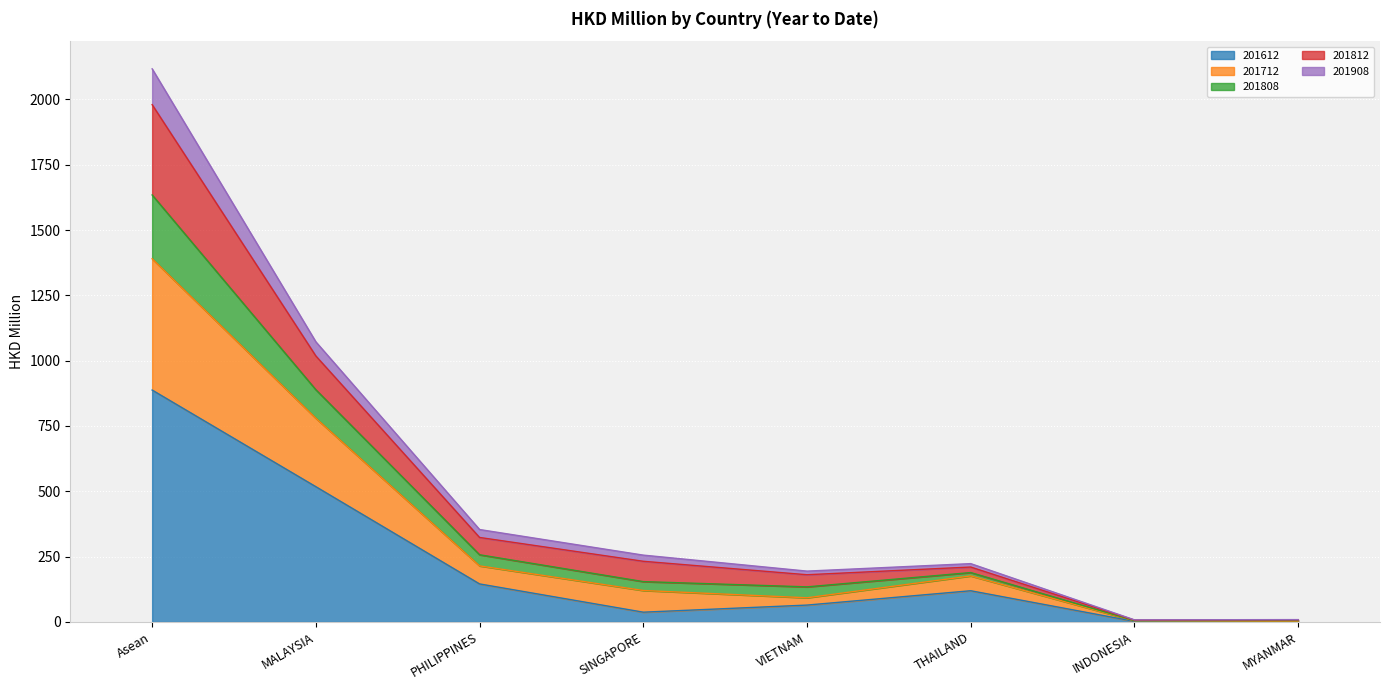

At which label is 201612 closest to 443?

MALAYSIA